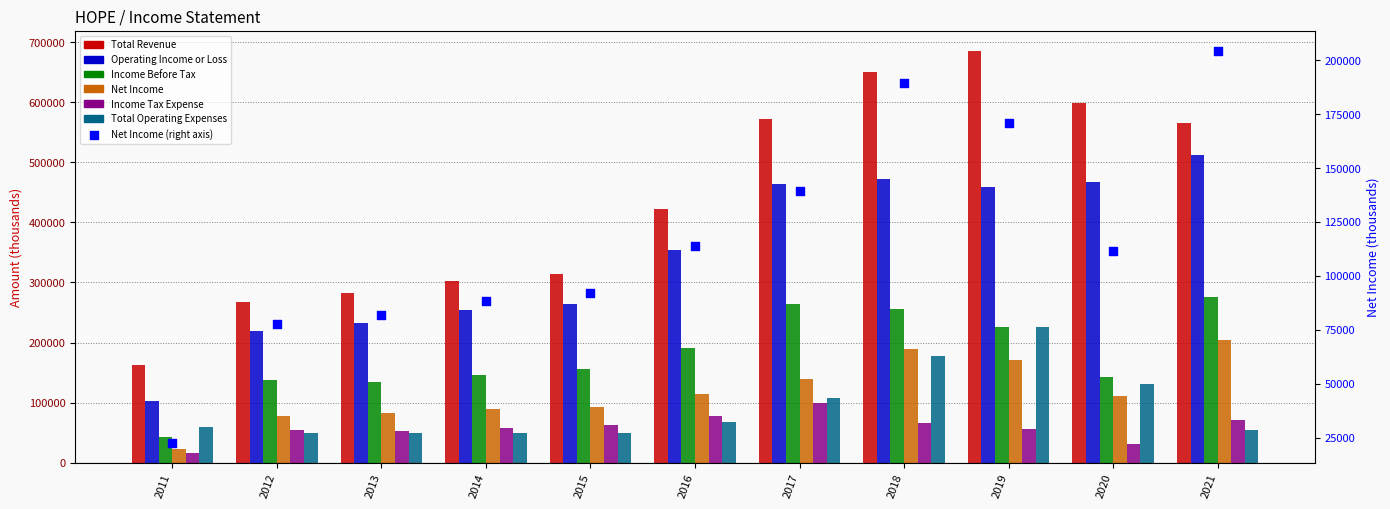

Which series contains the lowest Y value?

Income Tax Expense